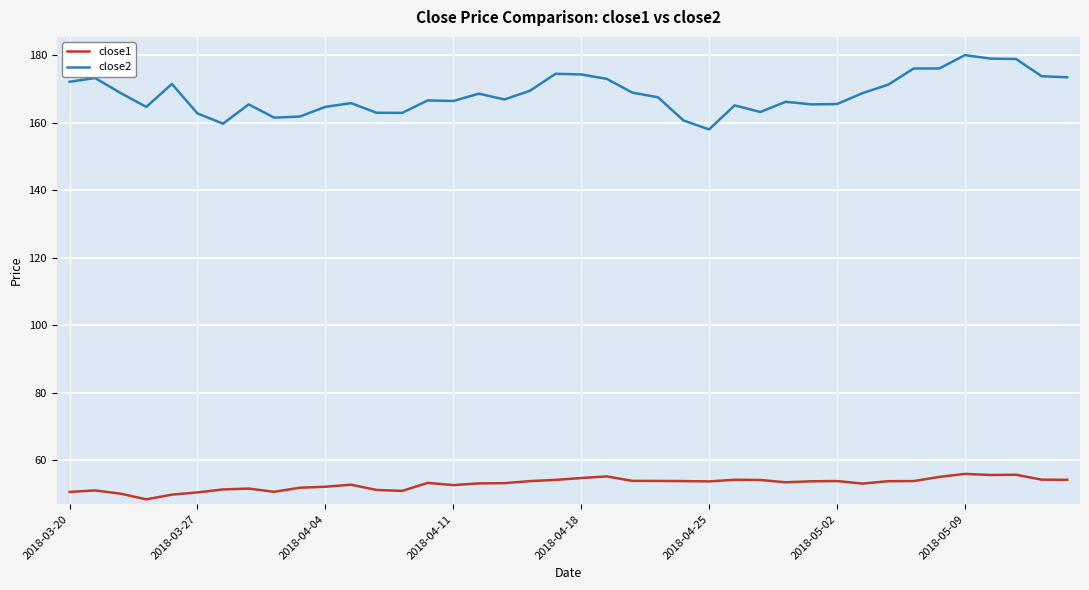

True or false: close1 and close2 cross at least once.

False